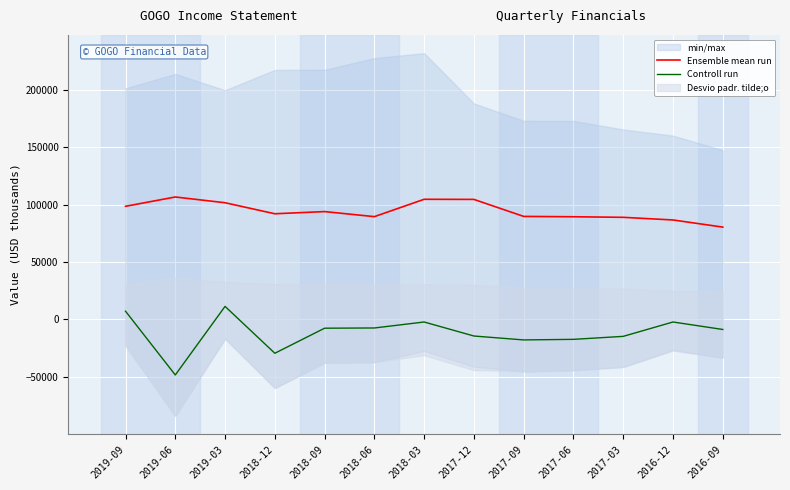

What is the value of the Controll run point at the 9th from the left?

-17800